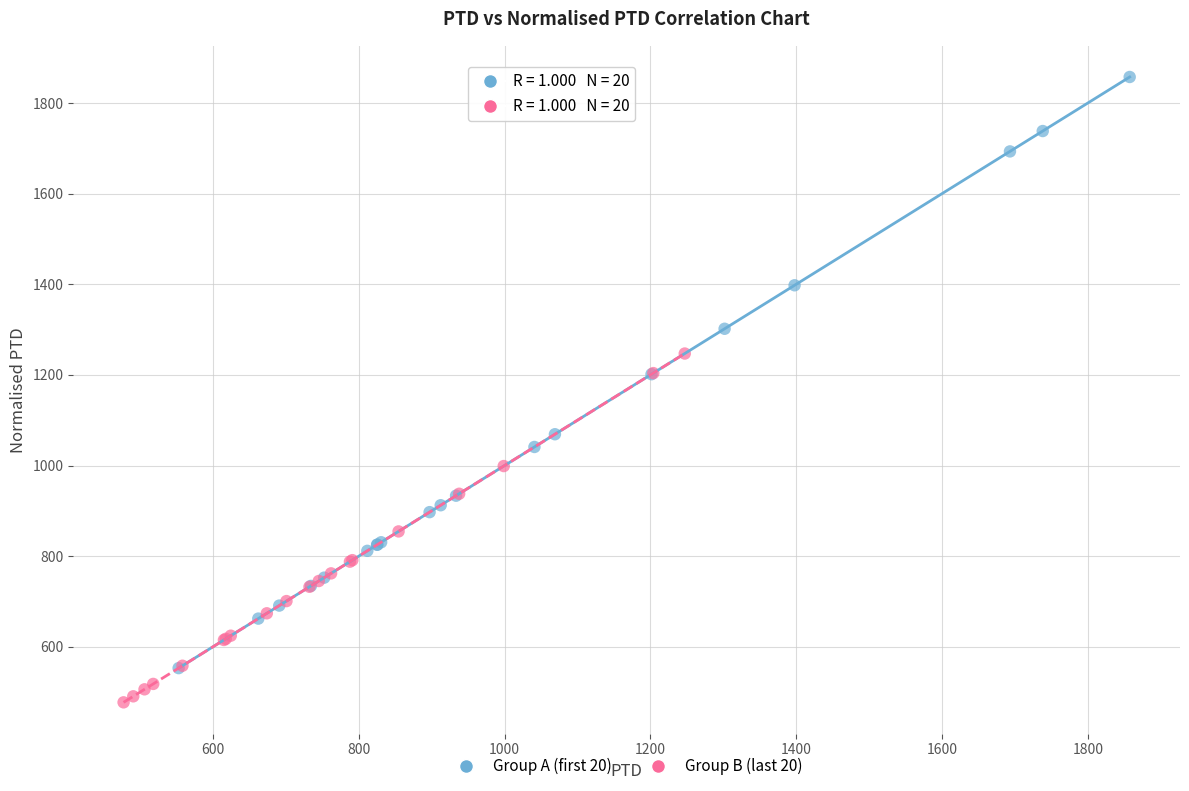

Which series reaches the maximum Y coordinate?

Group A (first 20)